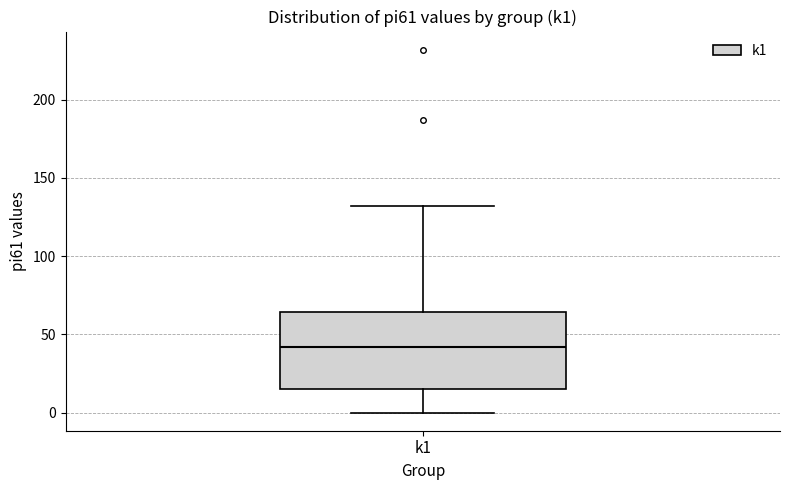

Read this box plot against the y-axis: the position of the median line, the range covered by the box, and the ends of both whiskers. The values are not printed on the chart, so give them approximately, as read against the axis.

median 40, box 15 to 65, whiskers 0 to 130